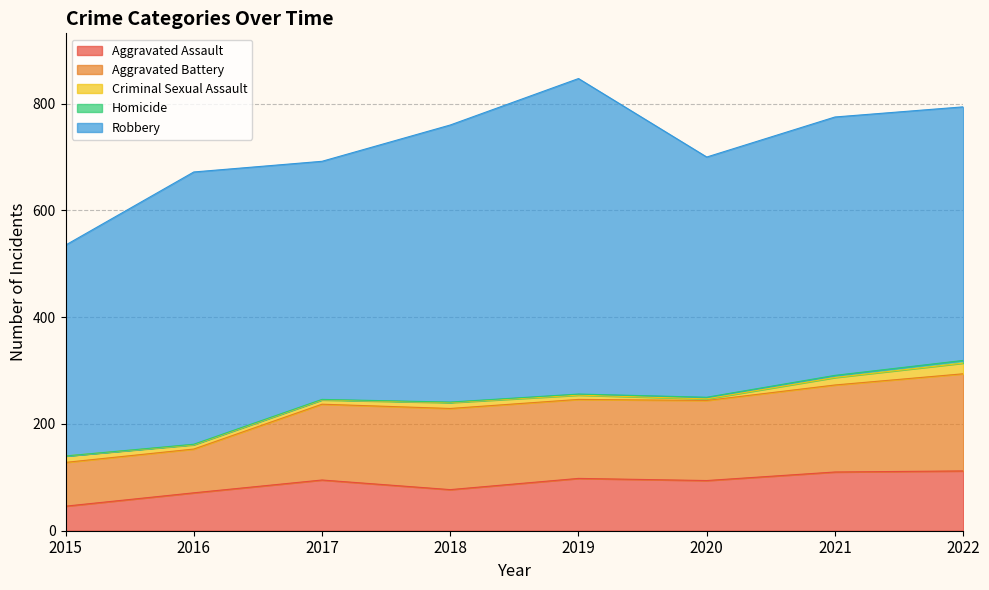

At which category does Aggravated Assault reach its first local peak?

2017